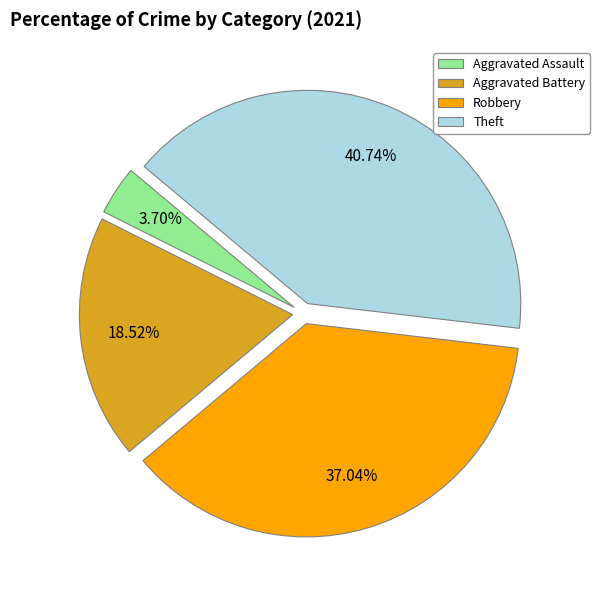

Combined, what portion of the pie is Aggravated Battery and Aggravated Assault?

22.2%